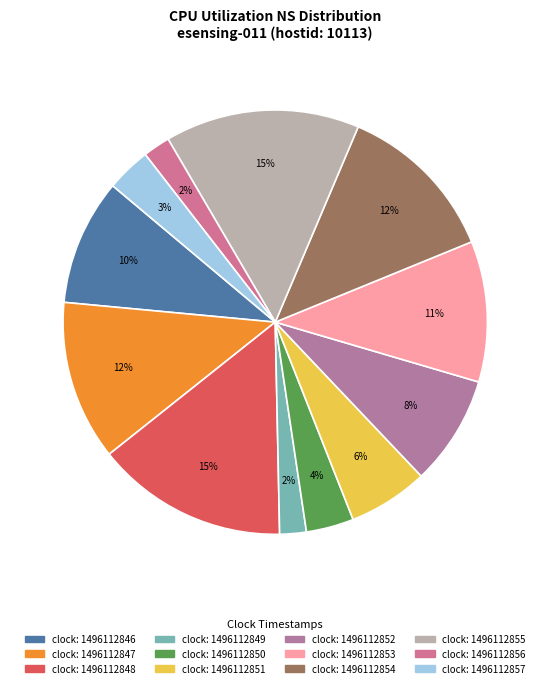

To the nearest percent, what is the difference between the largest and smallest slice percentages?

13%